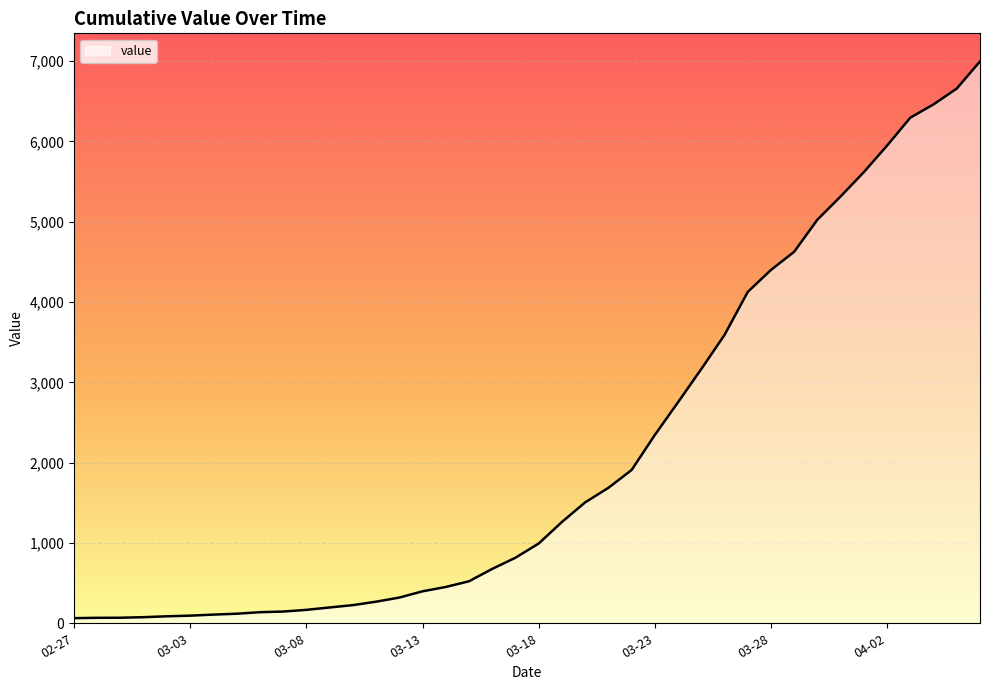

What is the difference between the maximum and minimum values?

6931